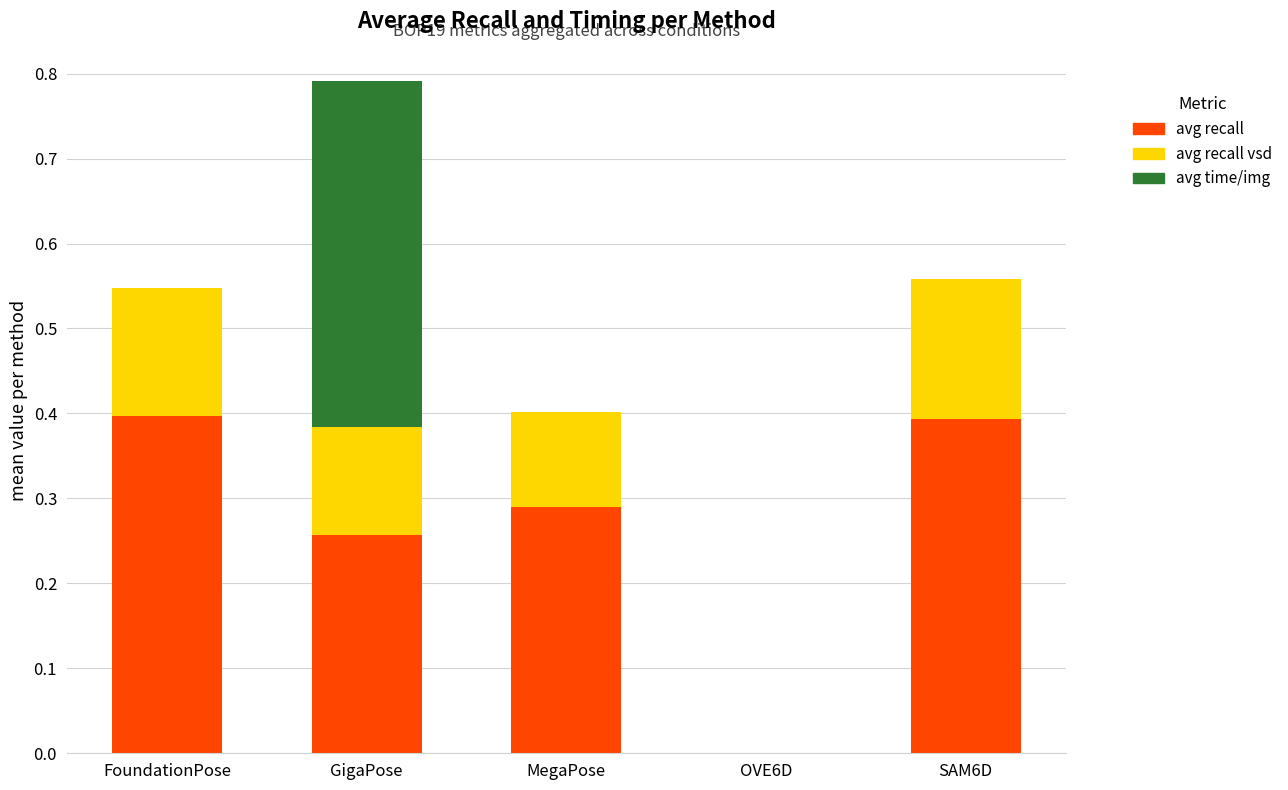

At which category is the sum across all series the highest?

GigaPose